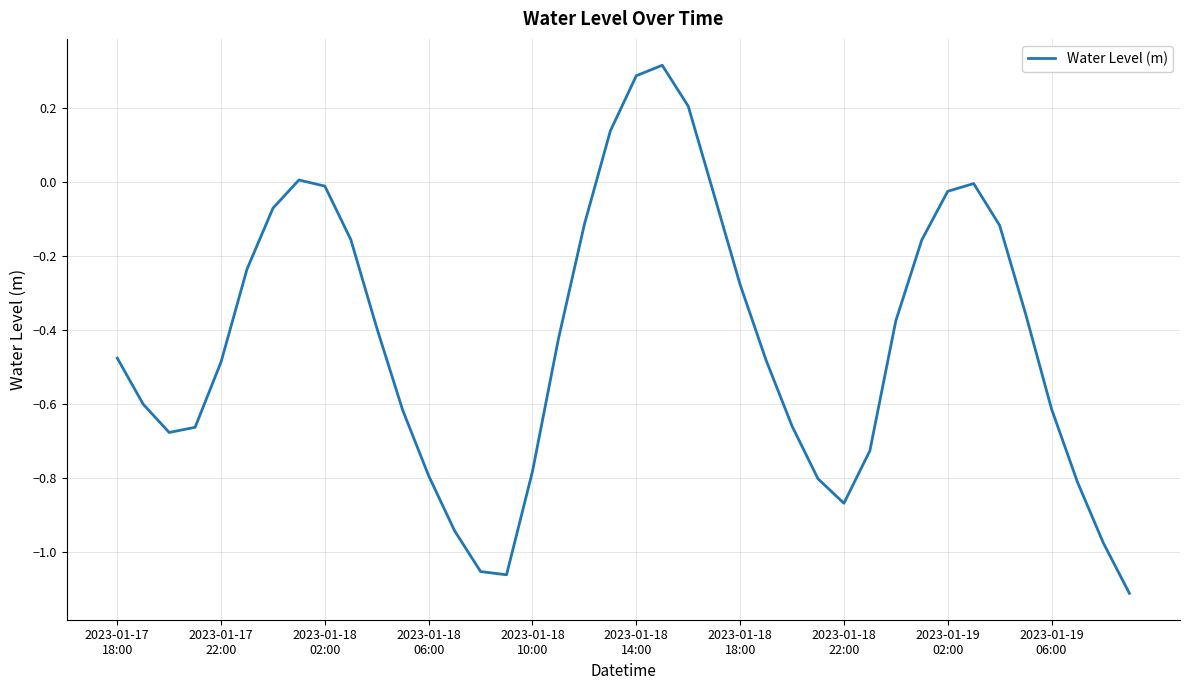

What is the difference between the maximum and minimum values?

1.4